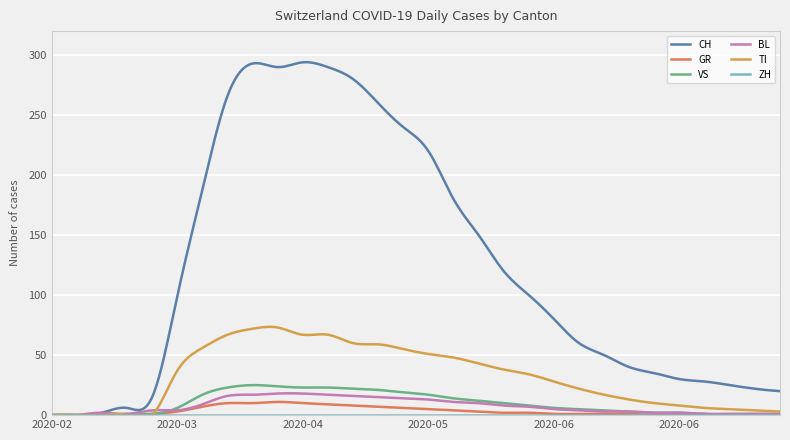

What is the maximum value for VS?

25.0